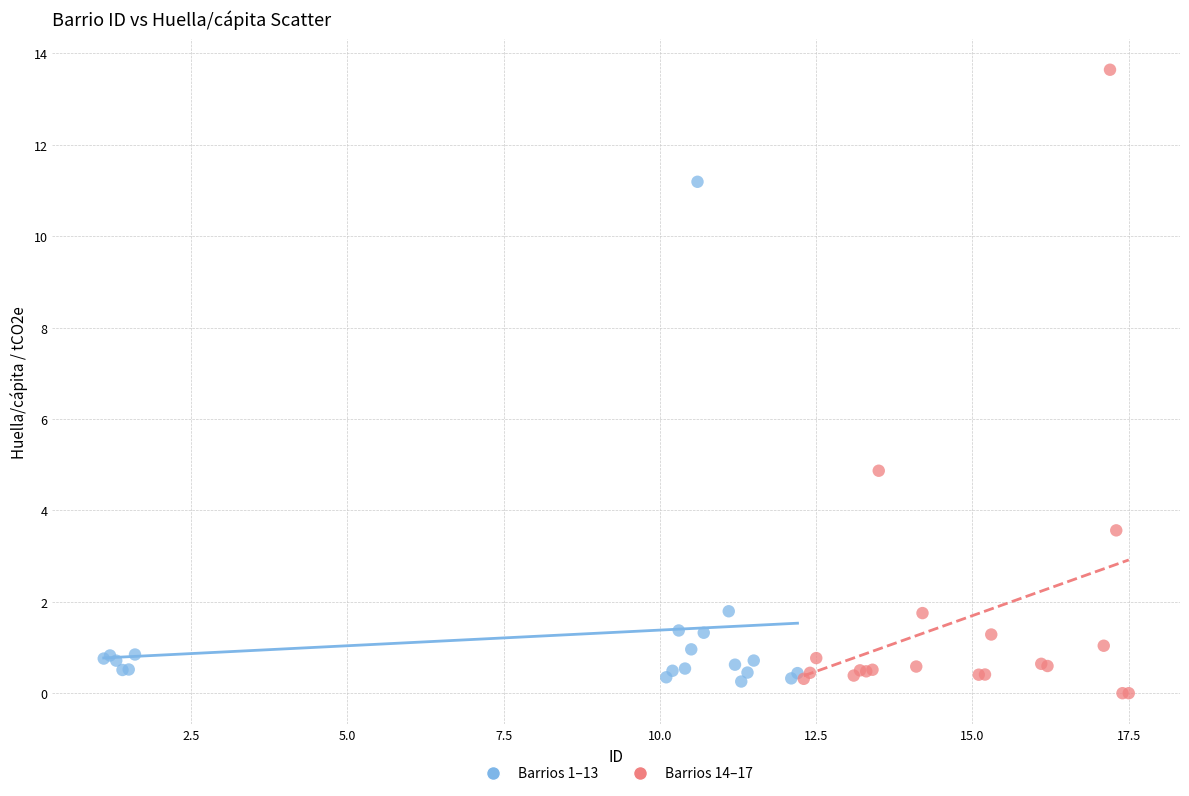

Which series contains the lowest Y value?

Barrios 14–17